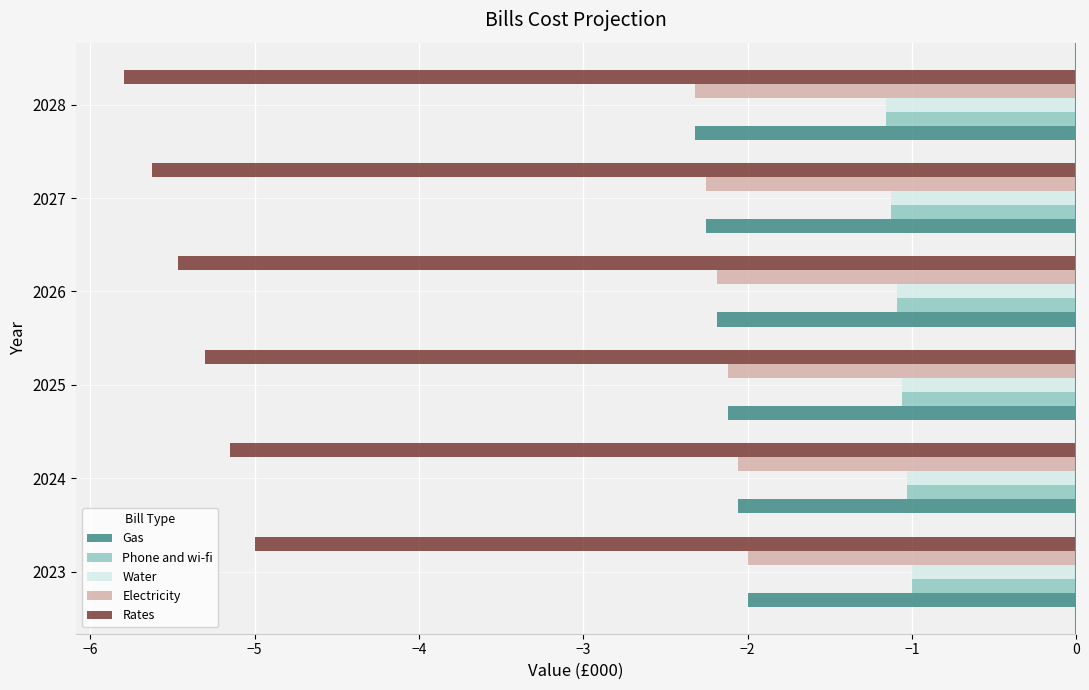

Which series has the largest range (max minus min)?

Rates